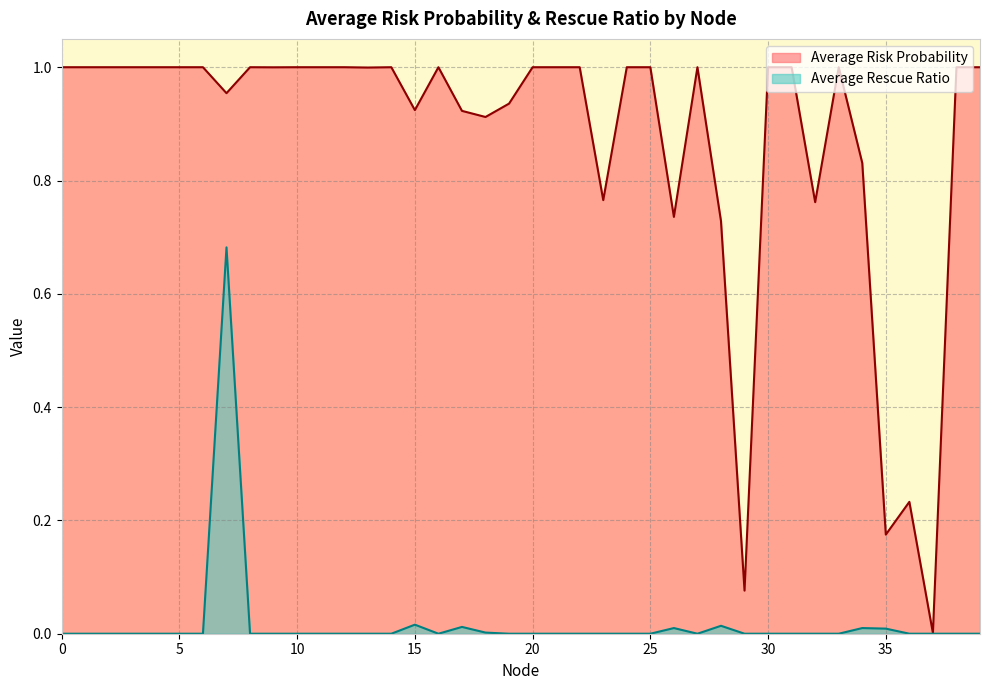

At which label does Average Rescue Ratio reach its peak?

7